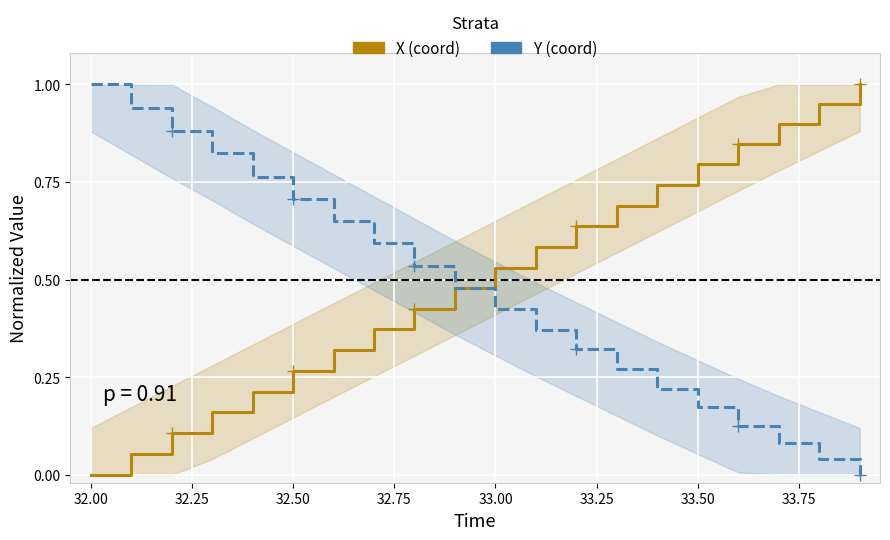

What is the highest value of the Y series?

1.0